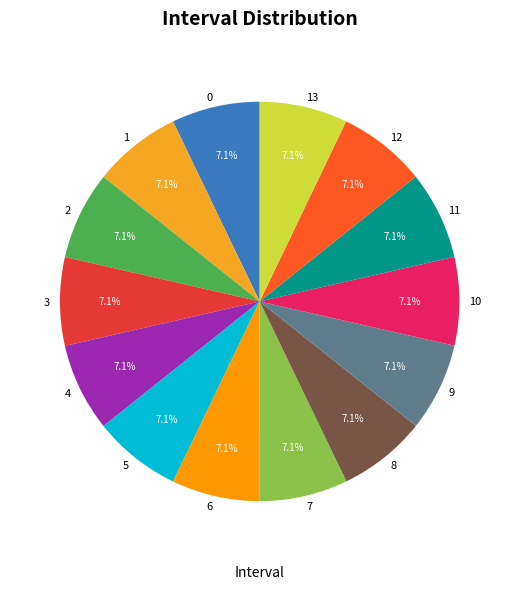

Does 7 represent more than half of the total?

No